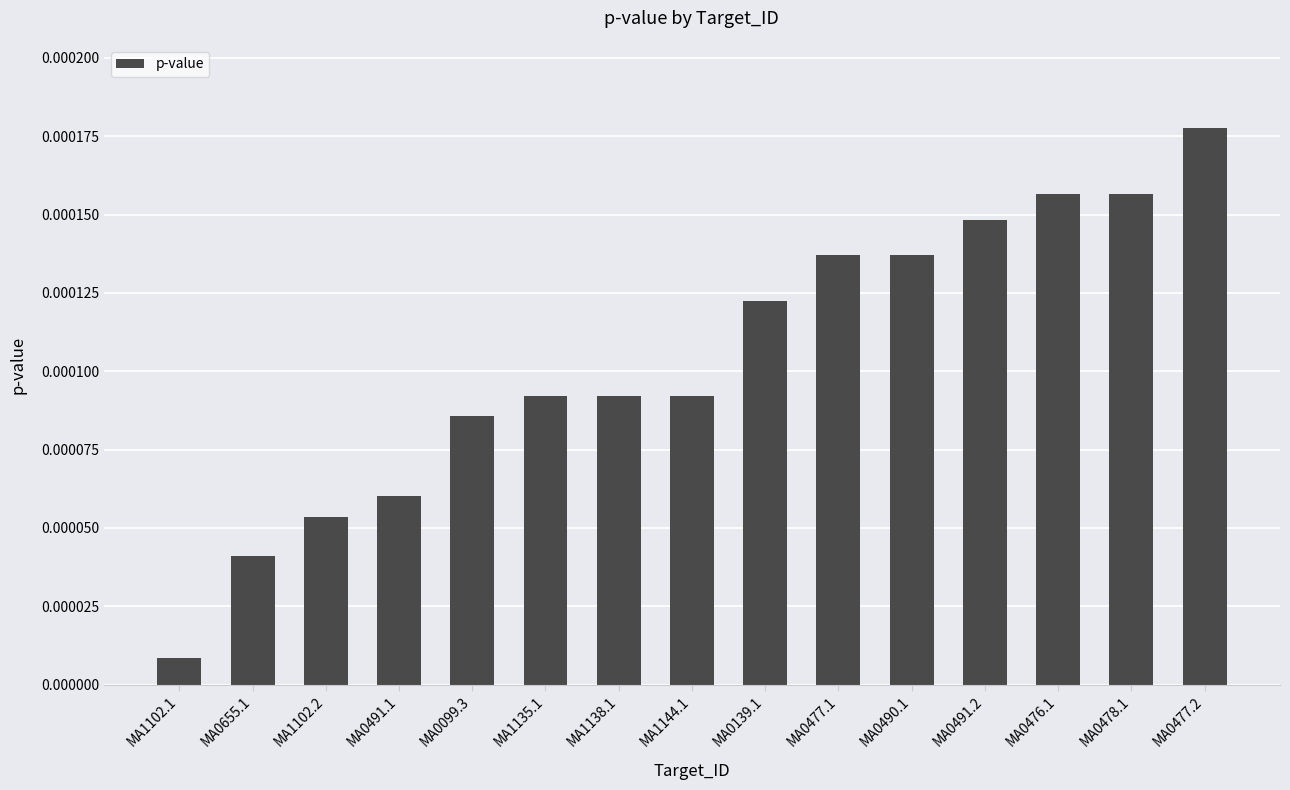

Does the chart contain stacked bars?

No